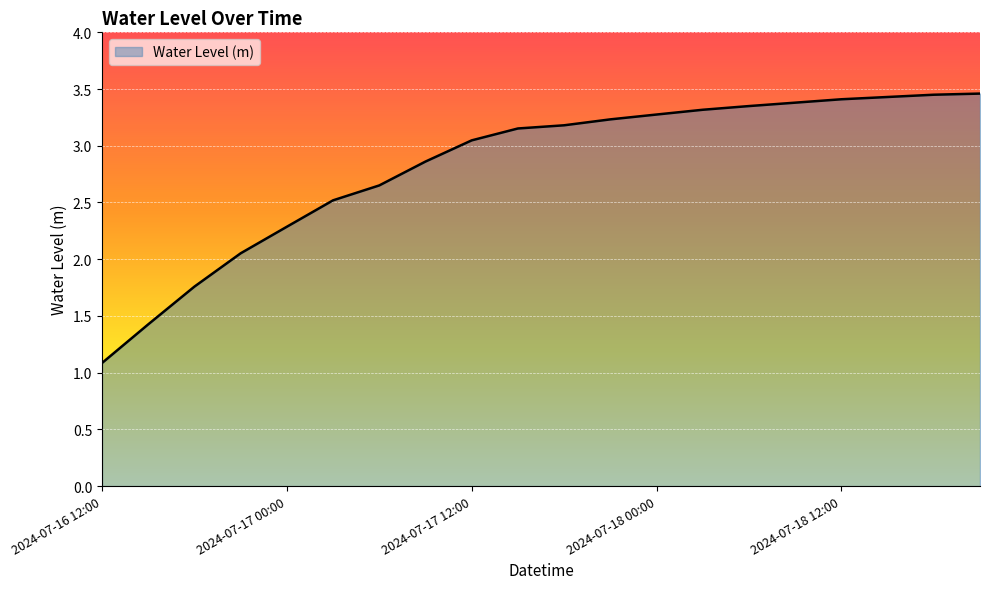

What is the minimum value shown in the chart?

1.1